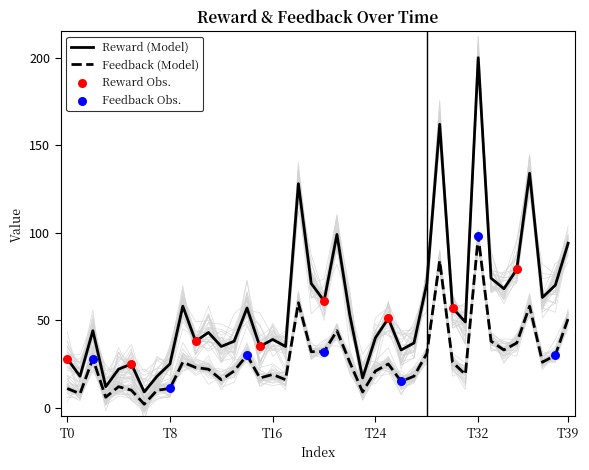

Which series has the widest spread of Y values?

Reward